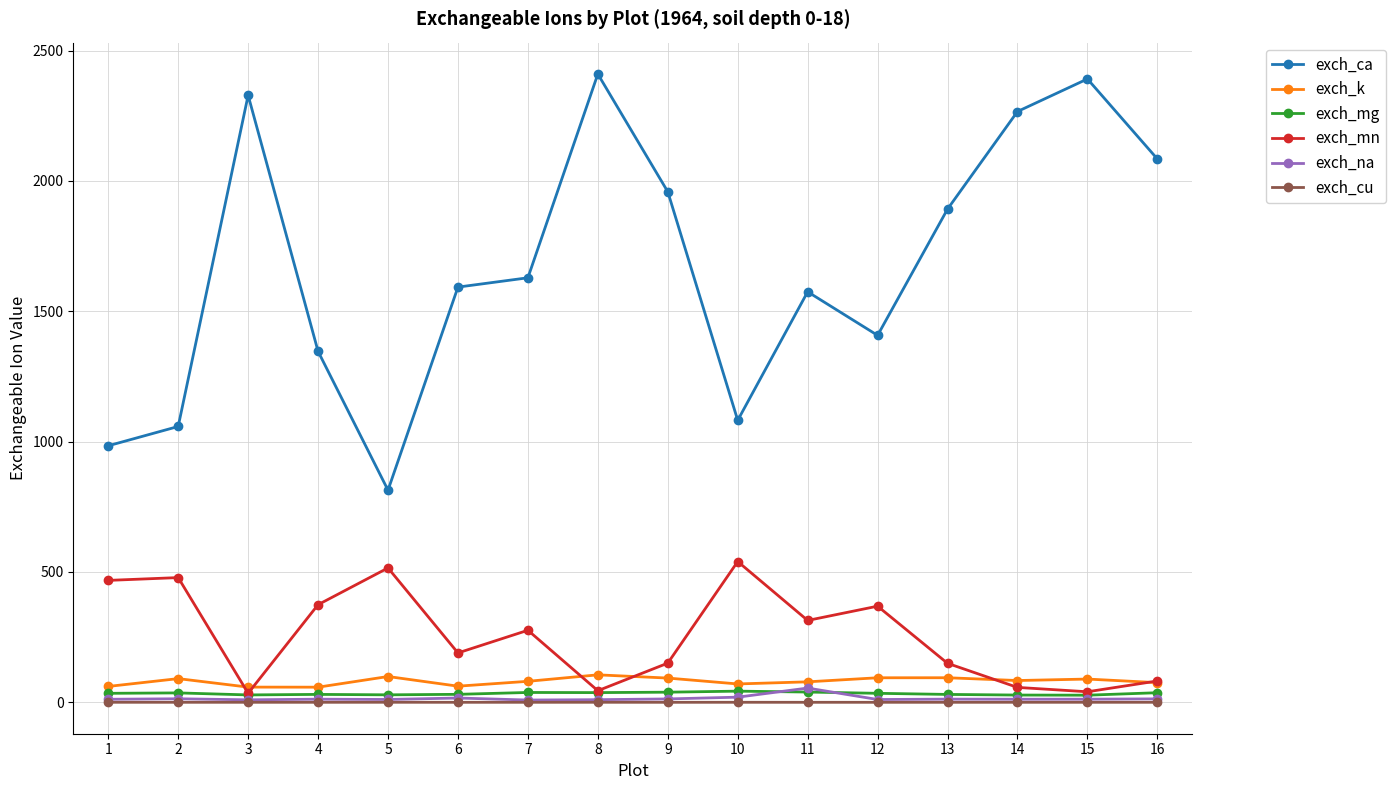

Between 9 and 14, which series saw the biggest shift?

exch_ca